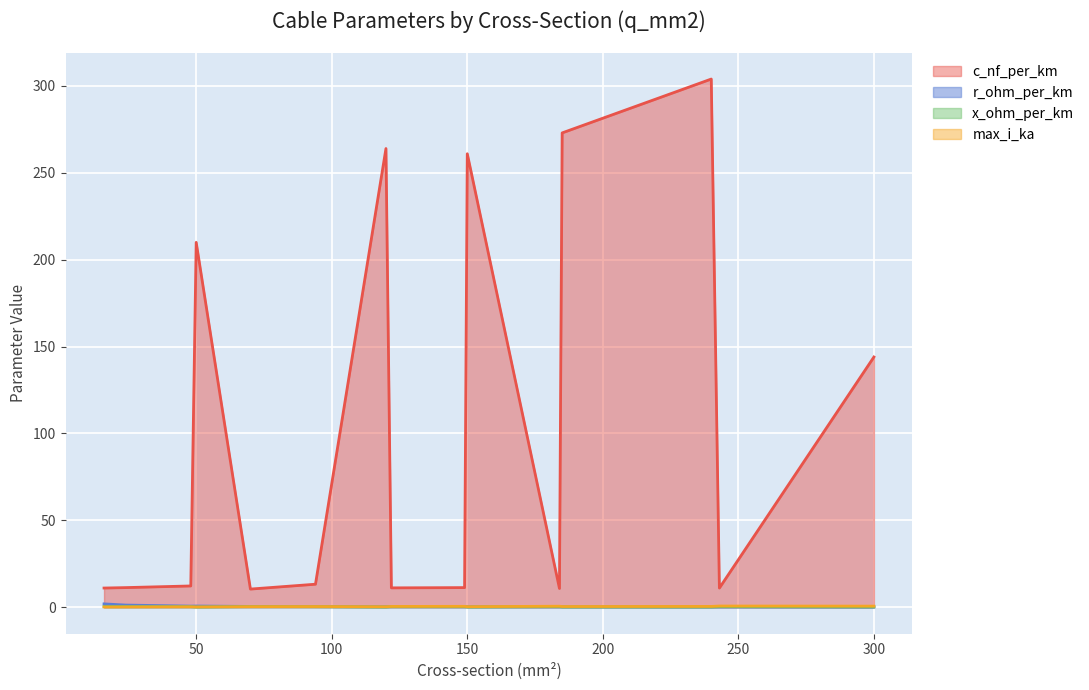

What is the spread (max minus min) of values at 94?

12.9